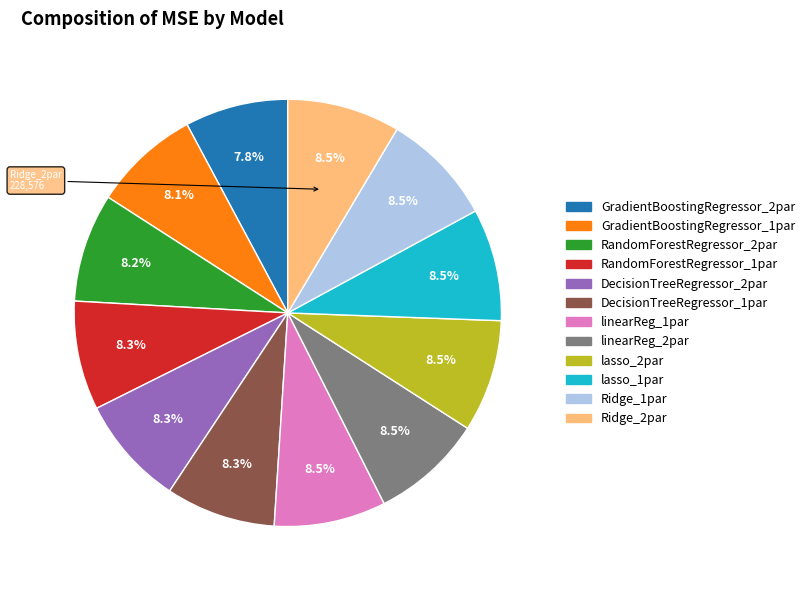

To the nearest percent, what percentage of the pie is GradientBoostingRegressor_2par?

8%